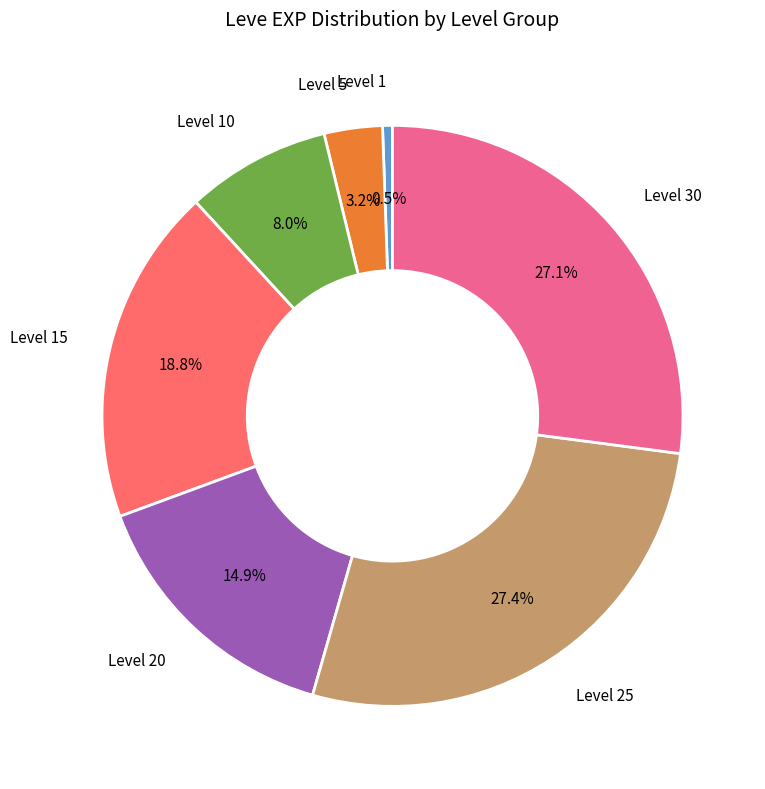

Is there a majority slice in this chart?

No